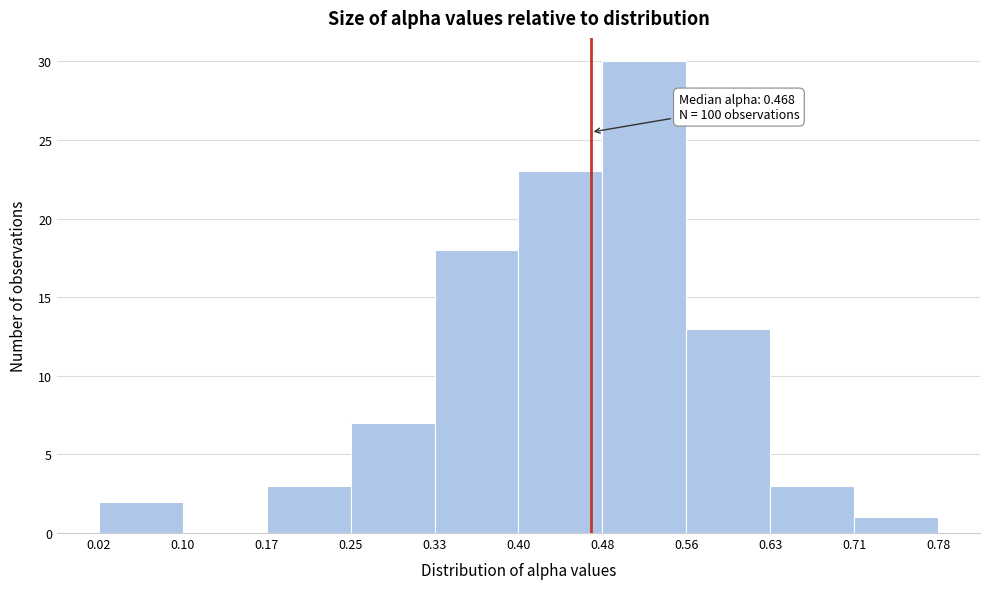

Which range on the x-axis has the tallest bar?

0.48 to 0.56